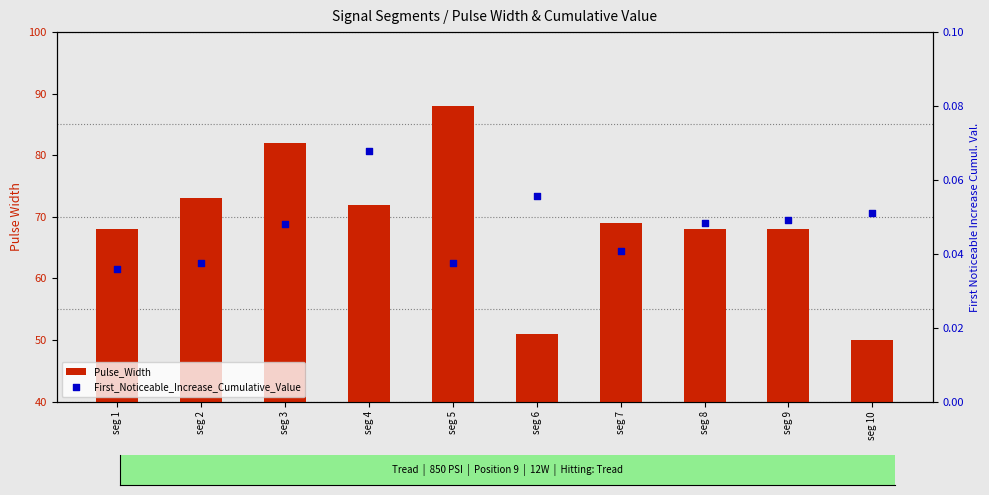

Which series contains the lowest Y value?

First_Noticeable_Increase_Cumulative_Value